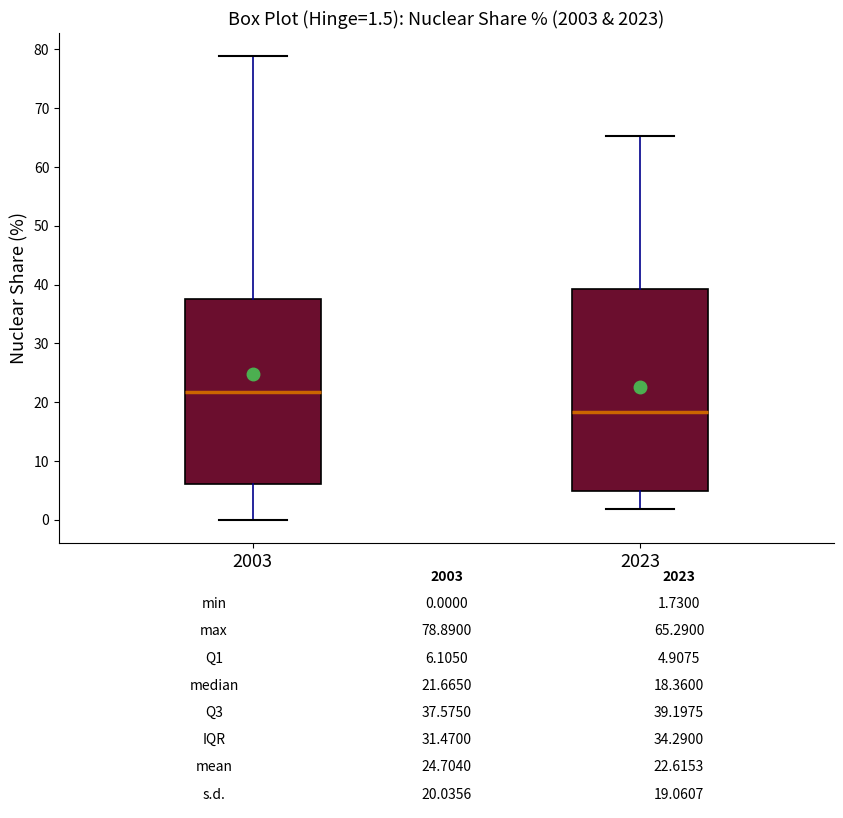

Which box's median line is the highest?

2003